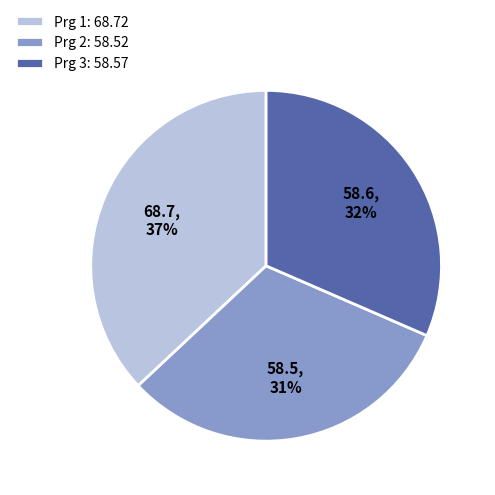

Between Prg 1: 68.72 and Prg 2: 58.52, which is larger?

Prg 1: 68.72